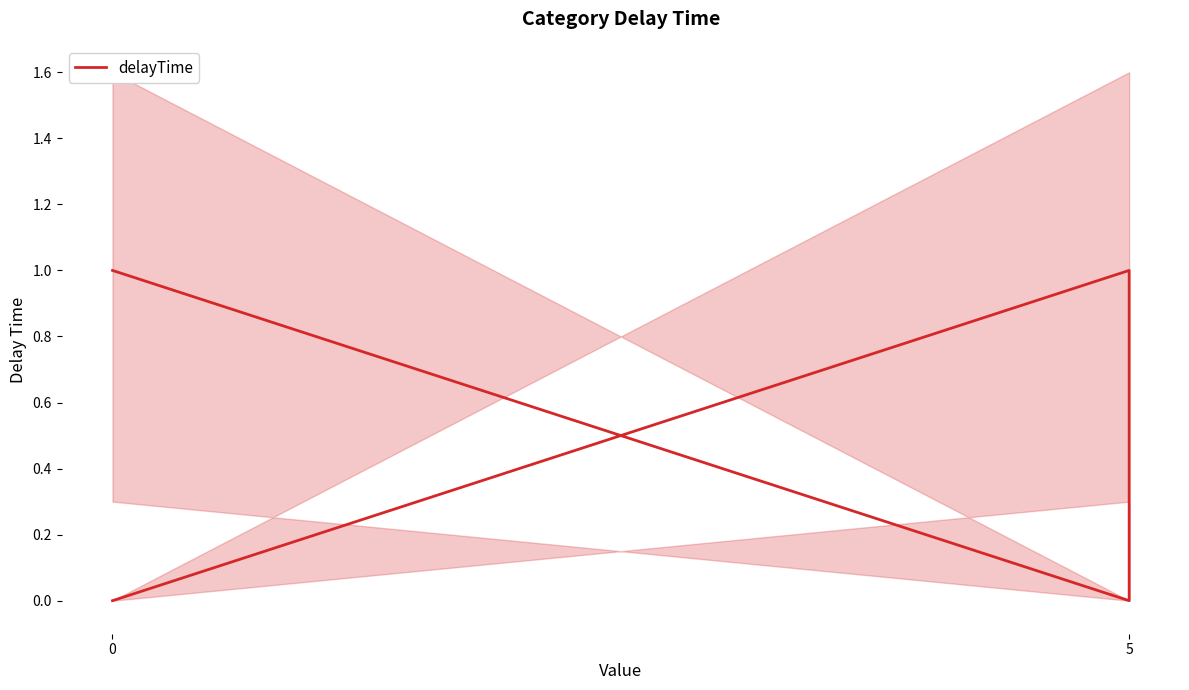

How many lines are shown in the chart?

1